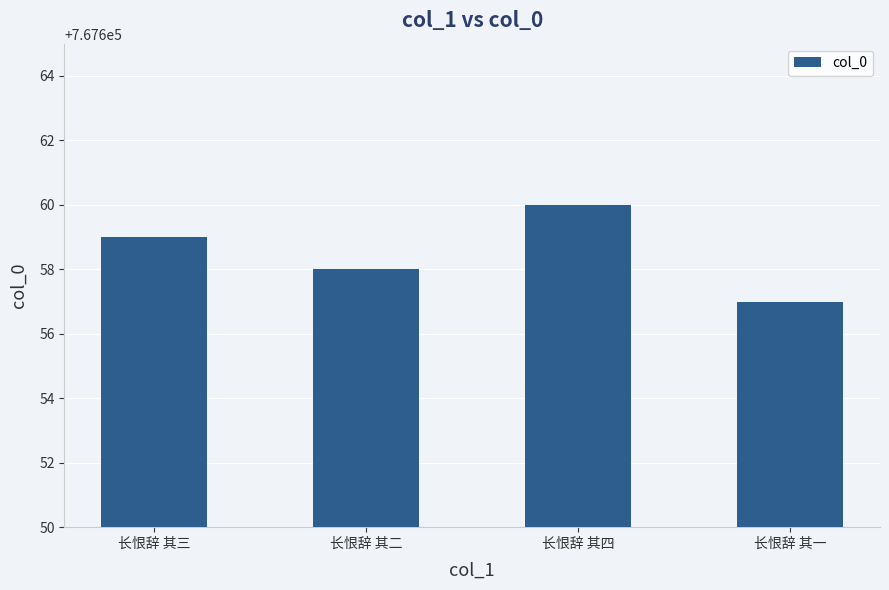

Which label corresponds to the smallest value in the chart?

长恨辞 其一